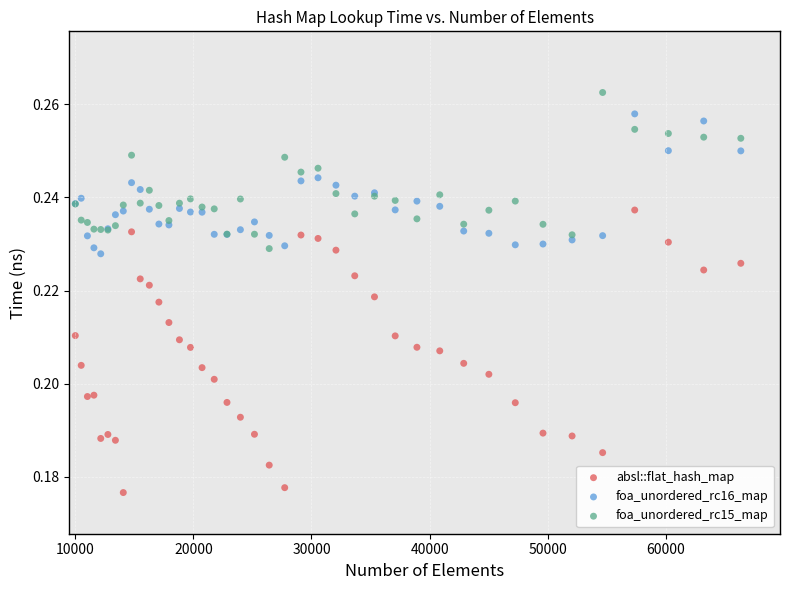

Which series contains the lowest Y value?

absl::flat_hash_map